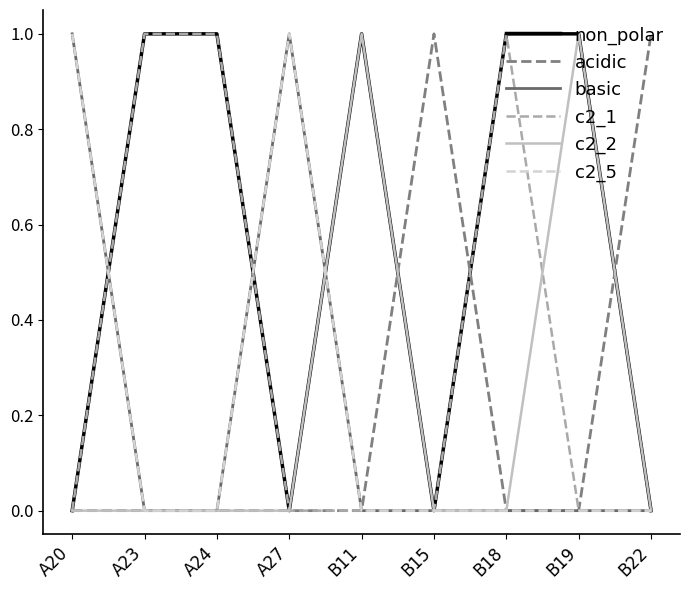

Is this an area chart (filled region under the line)?

No